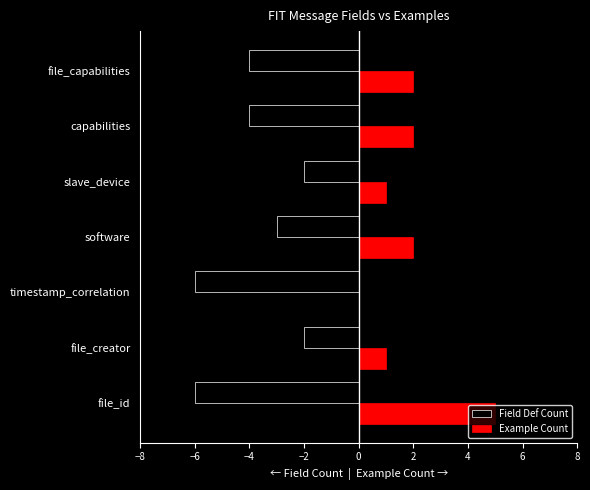

Is the value of Example Count at capabilities greater than the value of Field Def Count at file_id?

Yes